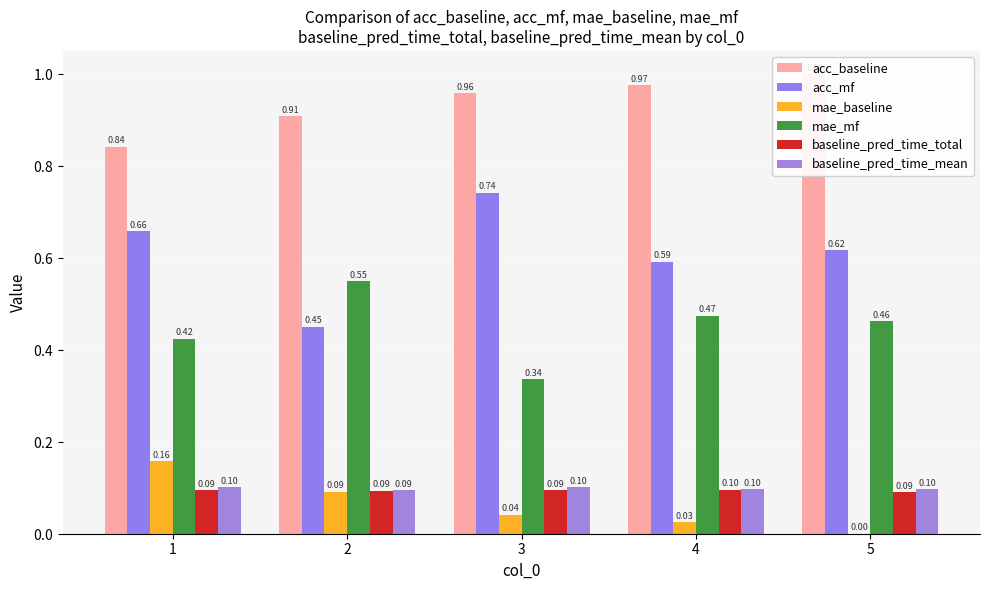

How many bars are there in total?

30